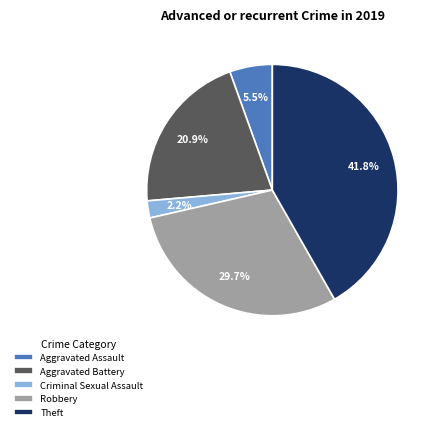

Is Robbery the majority of the pie?

No